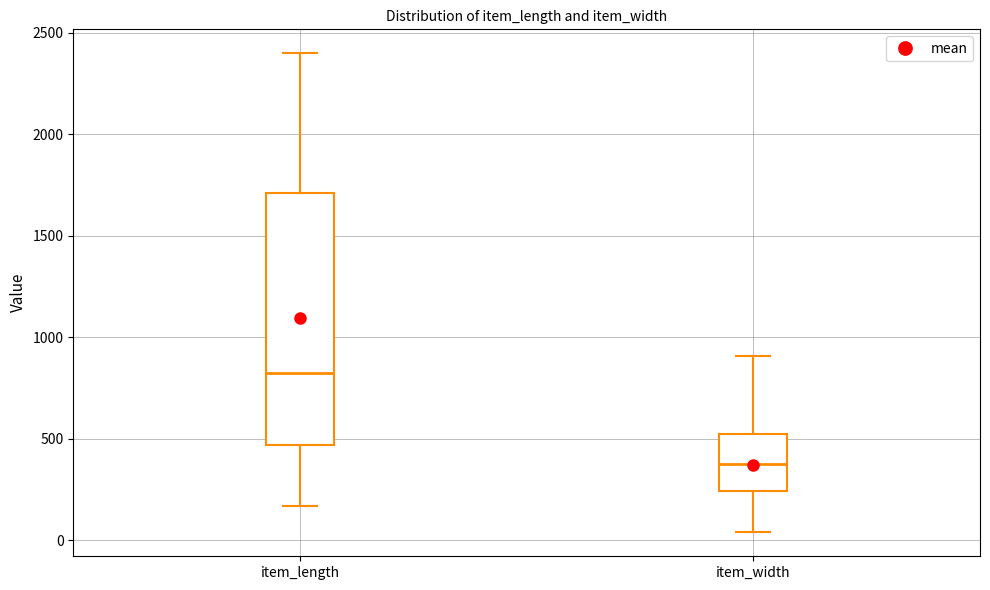

Where does the upper whisker of the box for item_width end on the y-axis? The values are not printed on the chart, so give them approximately, as read against the axis.

900